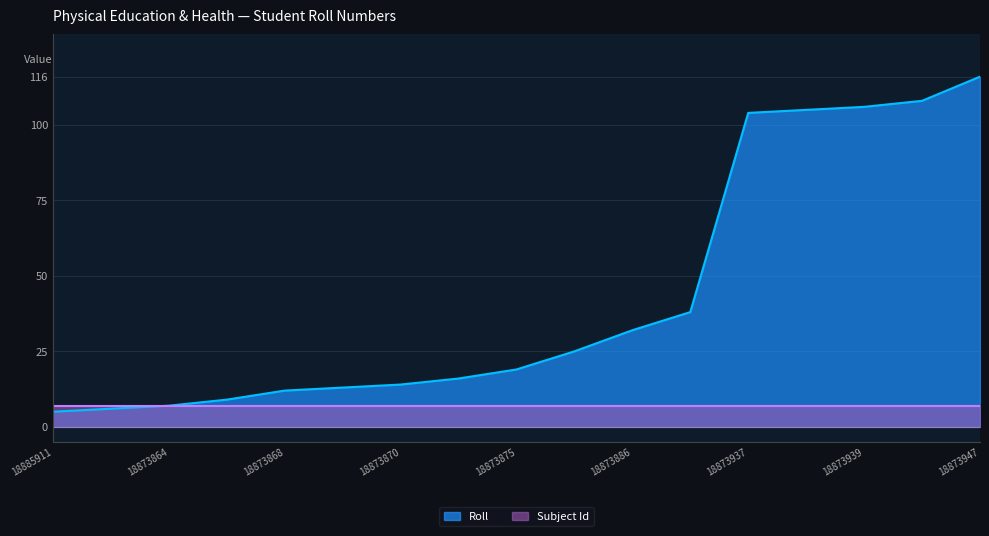

What is the label of the 10th point from the right?

18873872